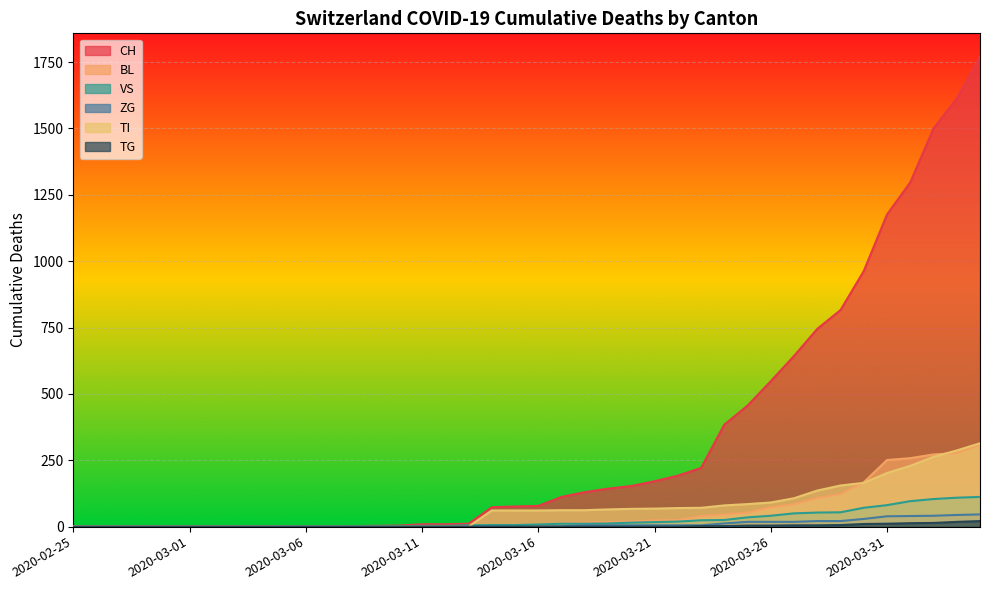

Between which two adjacent categories do TI and VS first intersect?

2020-03-13 and 2020-03-14